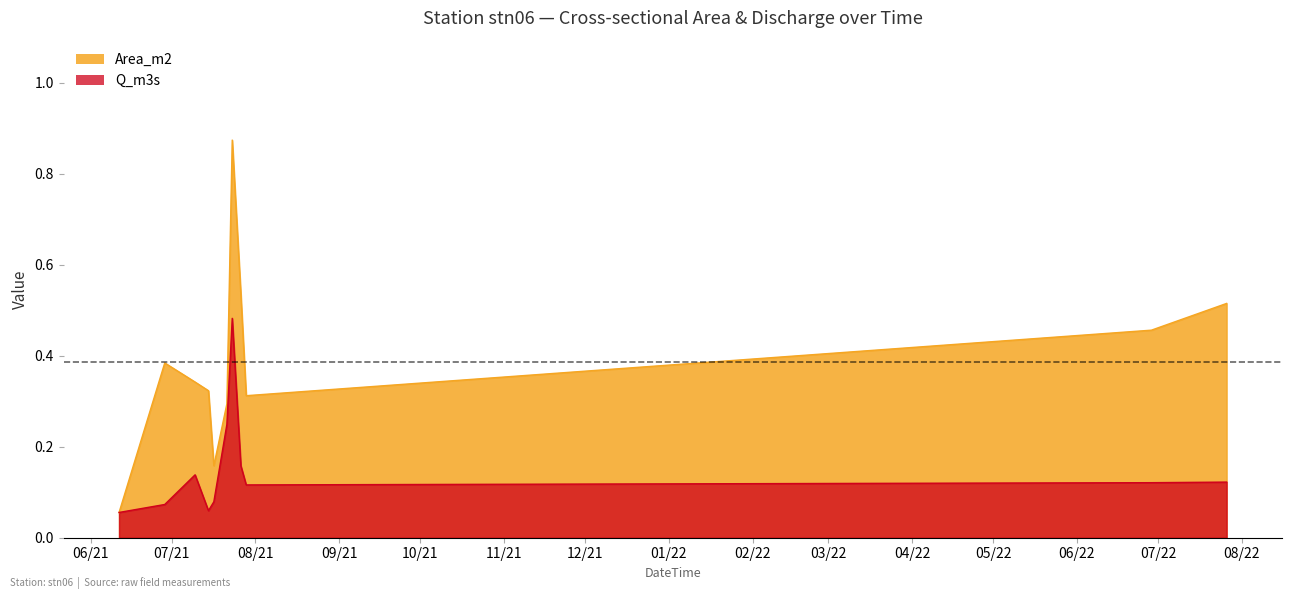

What are all the series names shown in the legend?

Area_m2, Q_m3s